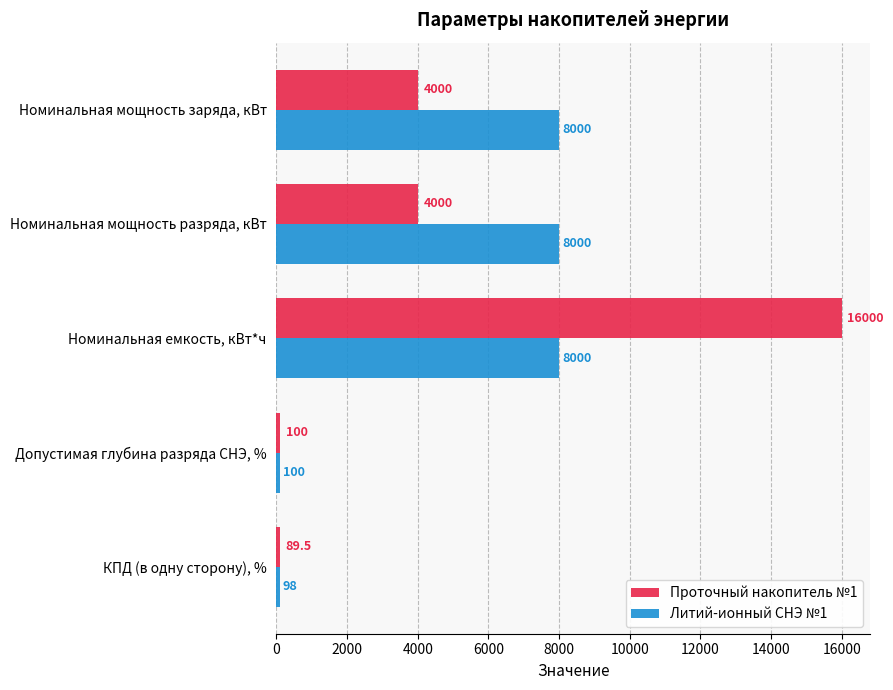

List the series in order of their peak value, lowest first.

Литий-ионный СНЭ №1, Проточный накопитель №1